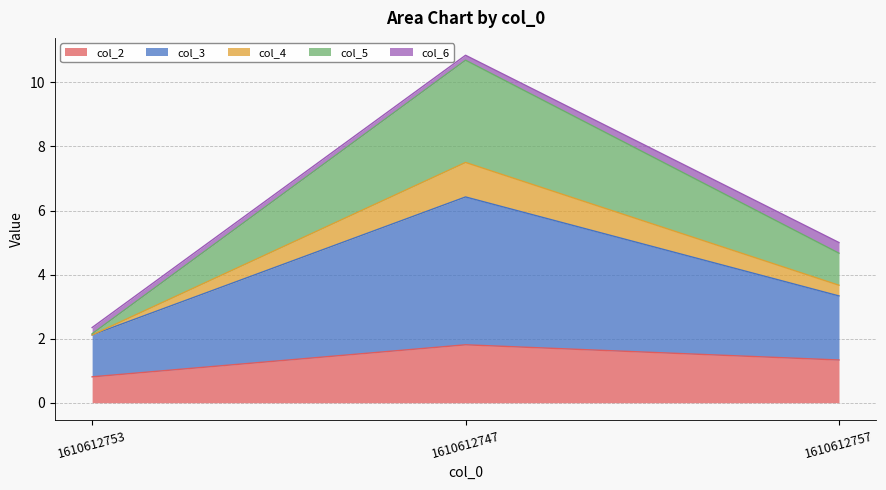

At which category is the sum across all series the highest?

1610612747